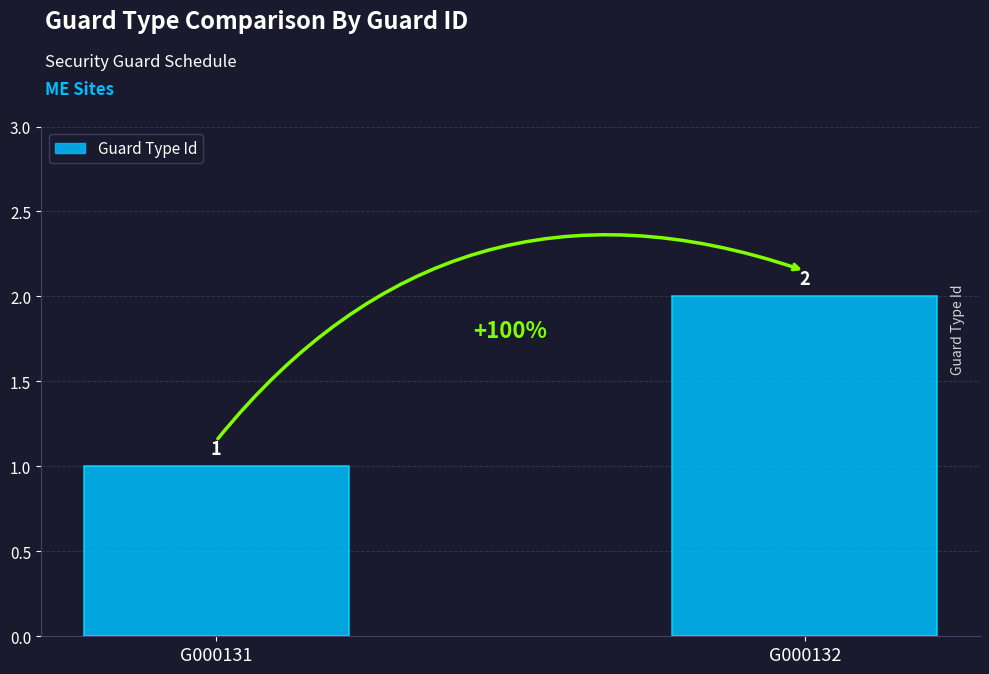

Read the value at G000132.

2